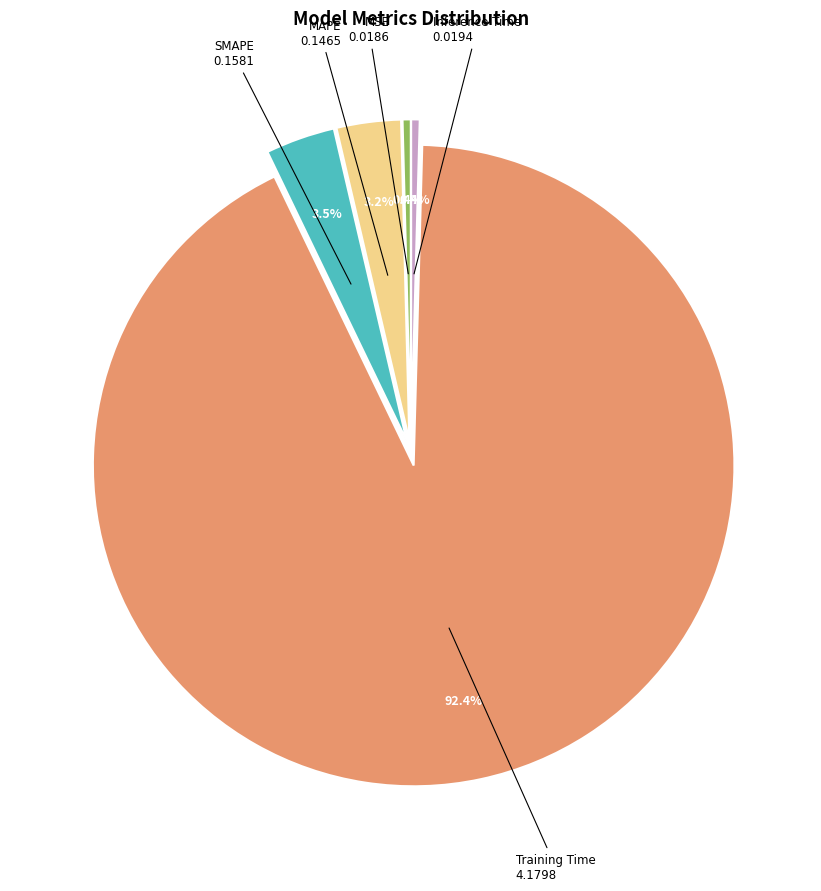

How many slices are in this pie chart?

5